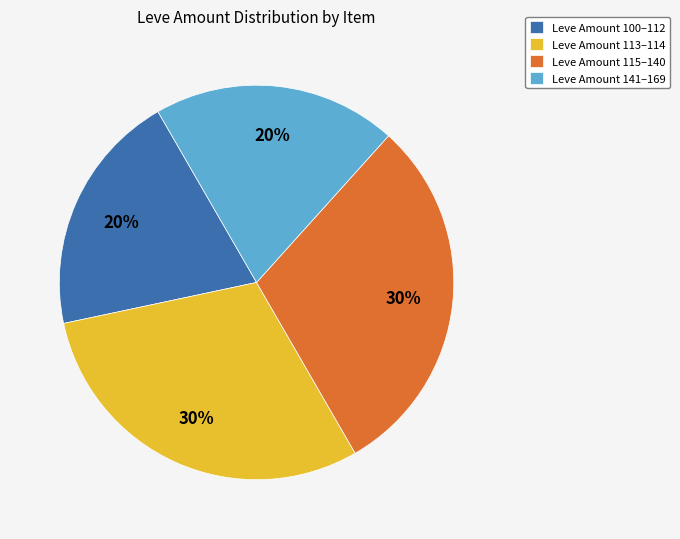

Is it true that Leve Amount 115–140 is 30% of the pie?

True